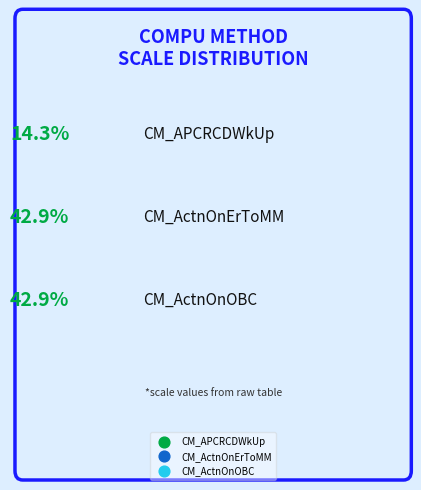

How many slices are in this pie chart?

3